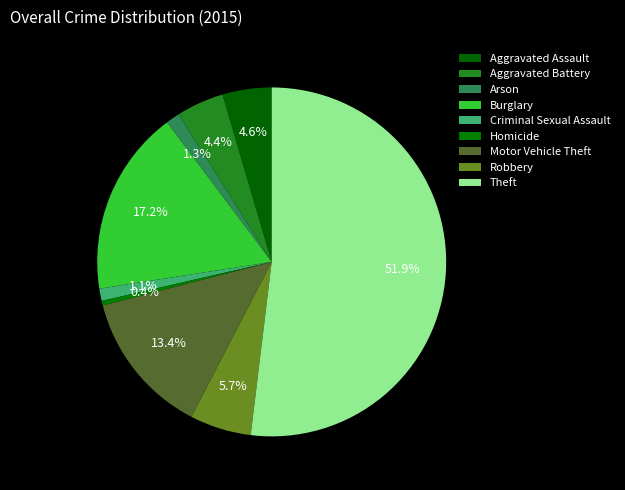

How many slices are in this pie chart?

9